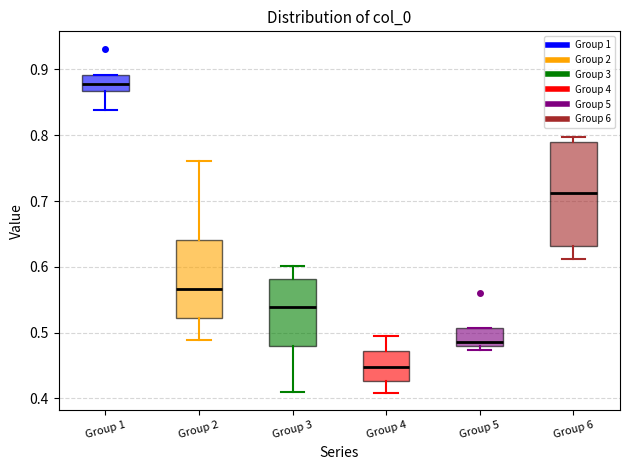

Reading left to right, transcribe this box plot: for each box, give where its median line is, the range the box spans, and where its two whiskers end, as read against the y-axis. The values are not printed on the chart, so give them approximately, as read against the axis.

Group 1: median 0.88, box 0.87 to 0.89, whiskers 0.84 to 0.89
Group 2: median 0.57, box 0.52 to 0.64, whiskers 0.49 to 0.76
Group 3: median 0.54, box 0.48 to 0.58, whiskers 0.41 to 0.60
Group 4: median 0.45, box 0.43 to 0.47, whiskers 0.41 to 0.49
Group 5: median 0.49, box 0.48 to 0.51, whiskers 0.47 to 0.51
Group 6: median 0.71, box 0.63 to 0.79, whiskers 0.61 to 0.80